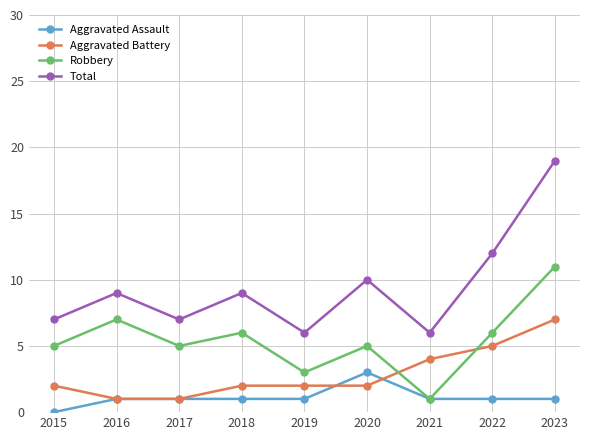

Reading right to left, list all the values displayed in this chart.

Aggravated Assault: 2023=1	2022=1	2021=1	2020=3	2019=1	2018=1	2017=1	2016=1	2015=0
Aggravated Battery: 2023=7	2022=5	2021=4	2020=2	2019=2	2018=2	2017=1	2016=1	2015=2
Robbery: 2023=11	2022=6	2021=1	2020=5	2019=3	2018=6	2017=5	2016=7	2015=5
Total: 2023=19	2022=12	2021=6	2020=10	2019=6	2018=9	2017=7	2016=9	2015=7